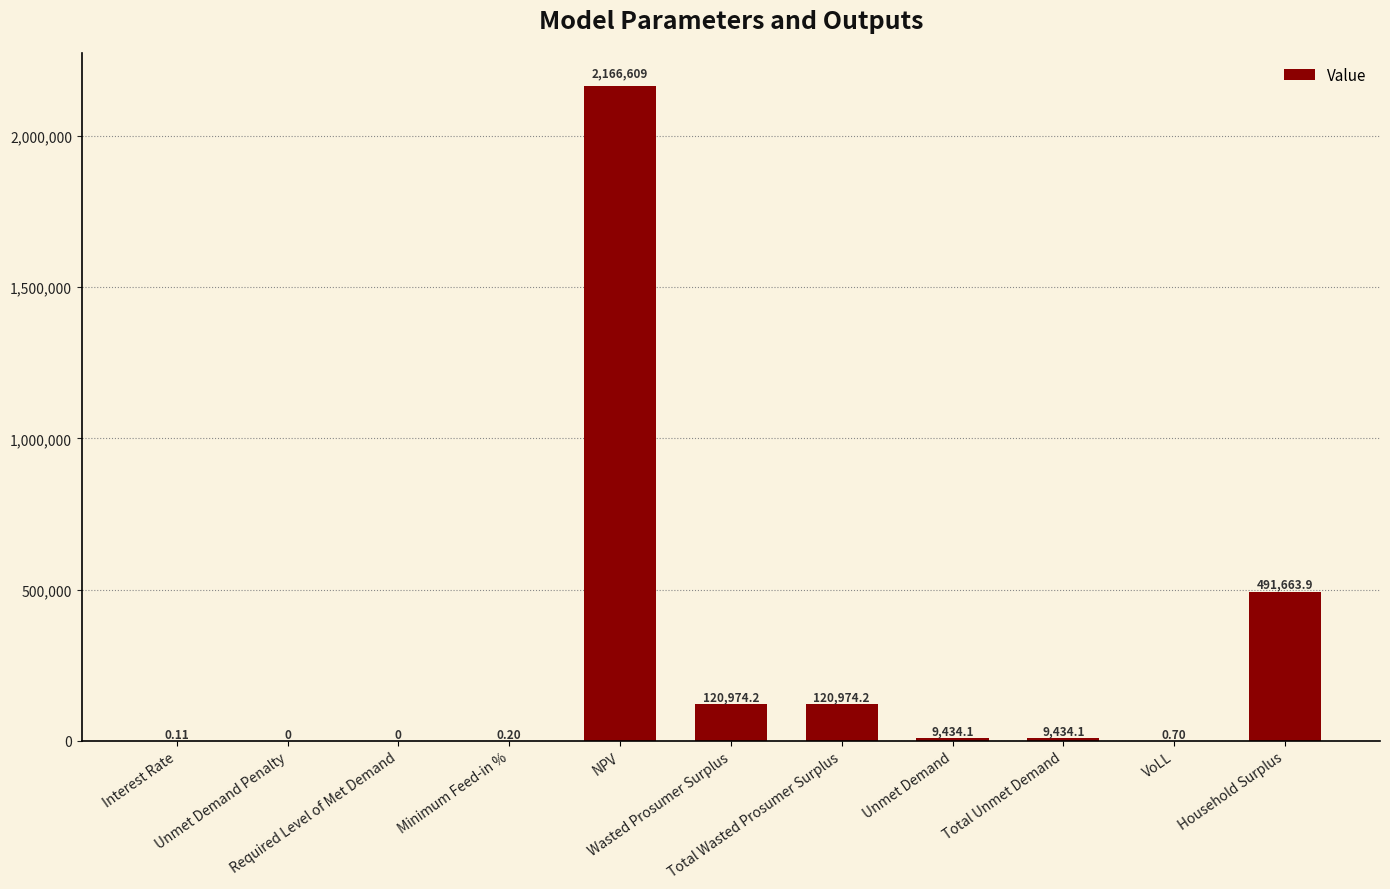

What is the difference between the maximum and minimum values?

2166608.9